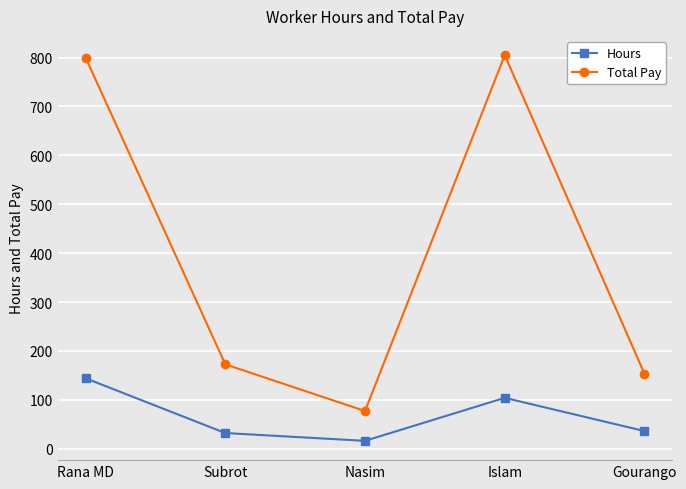

What is the label of the 4th point from the left?

Islam